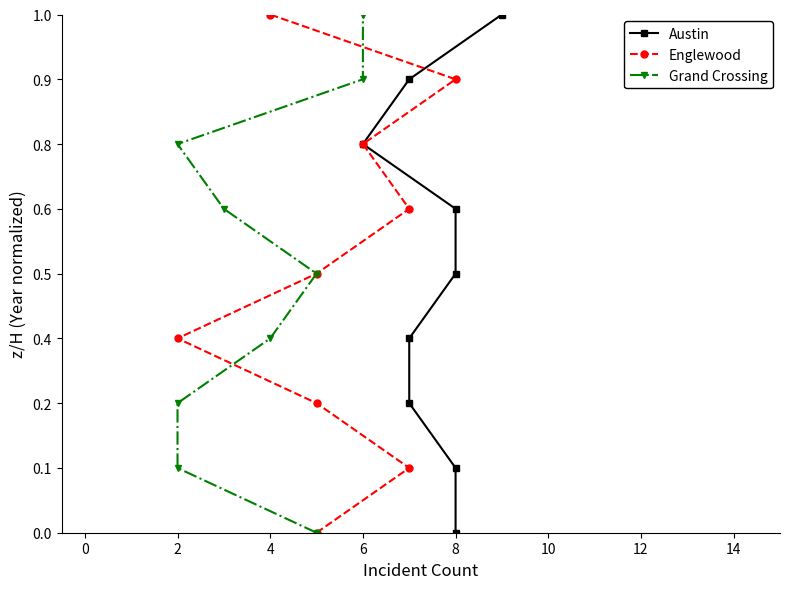

True or false: Austin and Grand Crossing cross at least once.

False